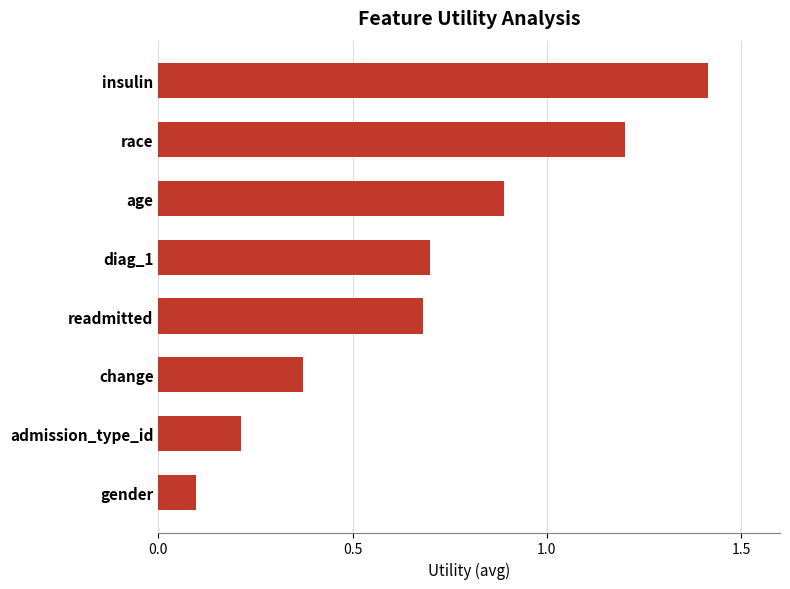

The value at age is 0.4. True or false?

False